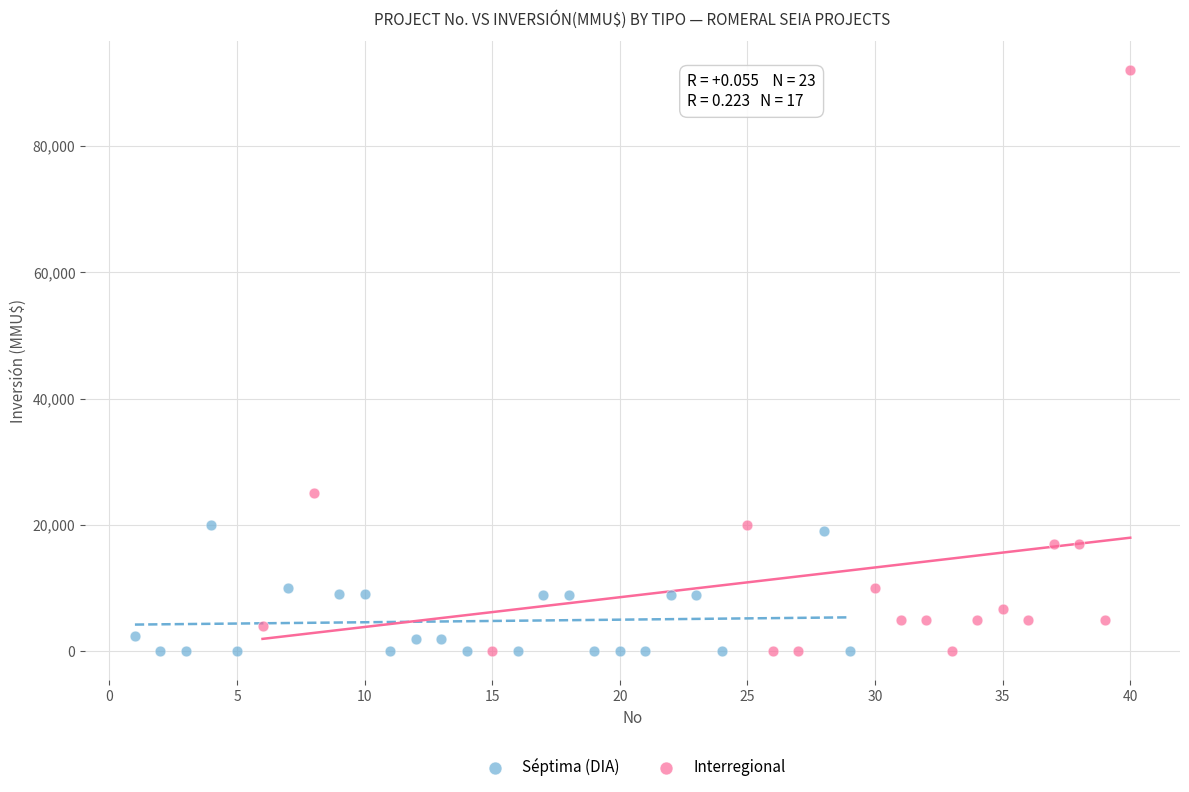

Which series has the largest Y range (max minus min)?

Interregional